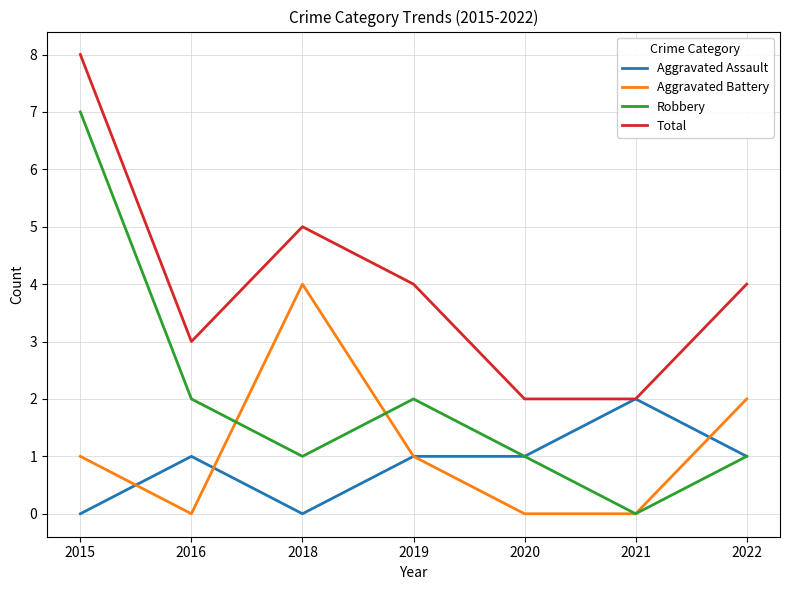

The Aggravated Assault series shows 0 at 2016. True or false?

False